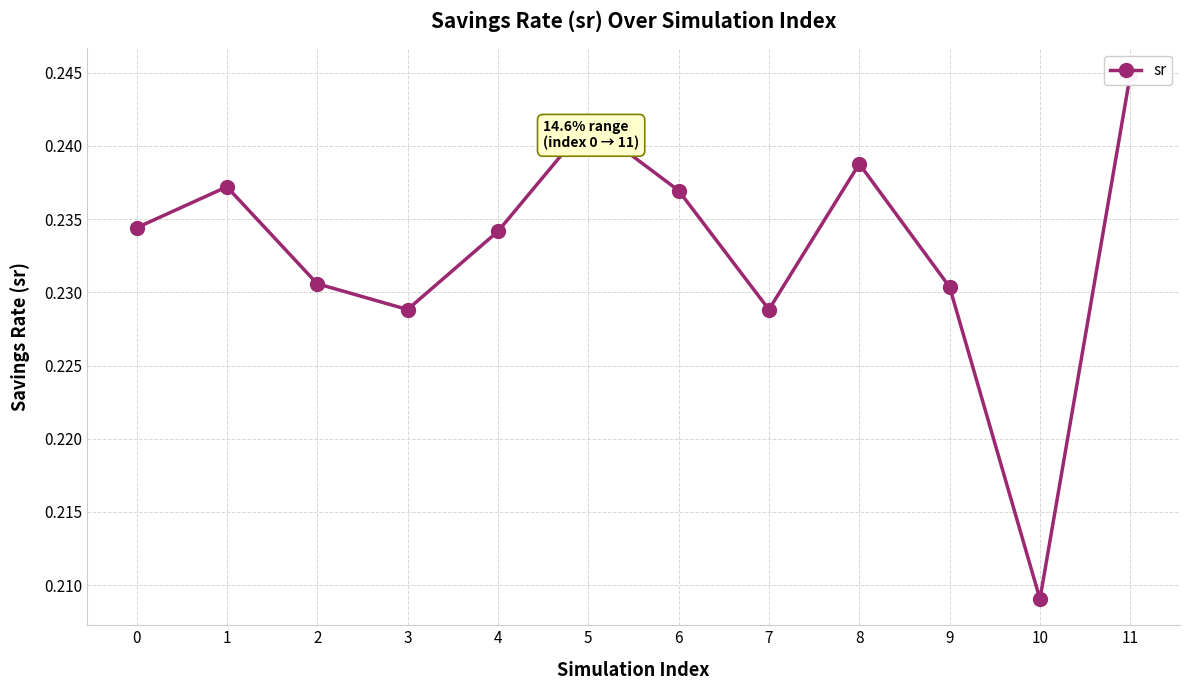

What is the sum of all values?

2.8